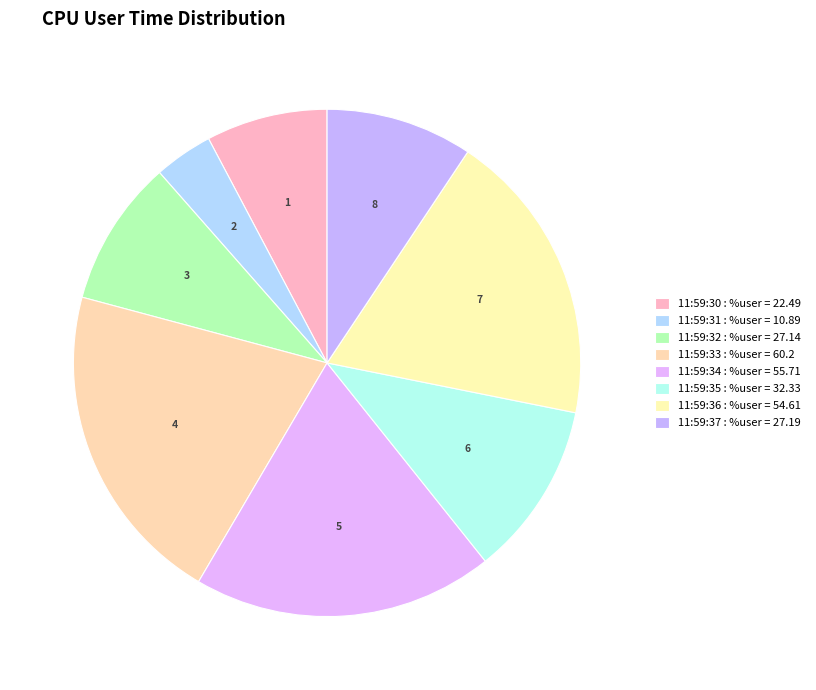

The 11:59:35 slice represents 5% of the pie. True or false?

False